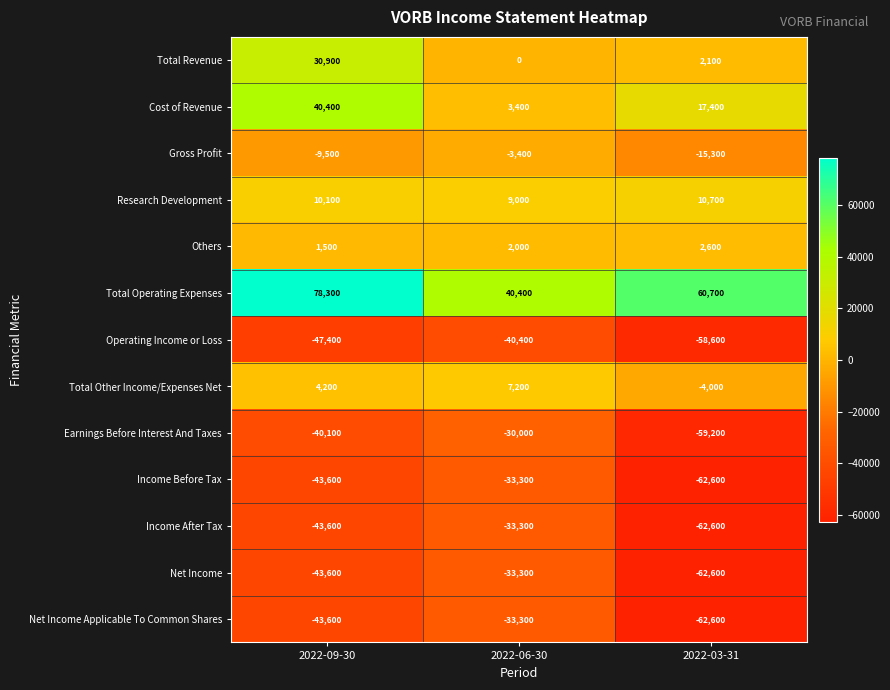

Is it true that Operating Income or Loss equals -19693 at 2022-06-30?

False